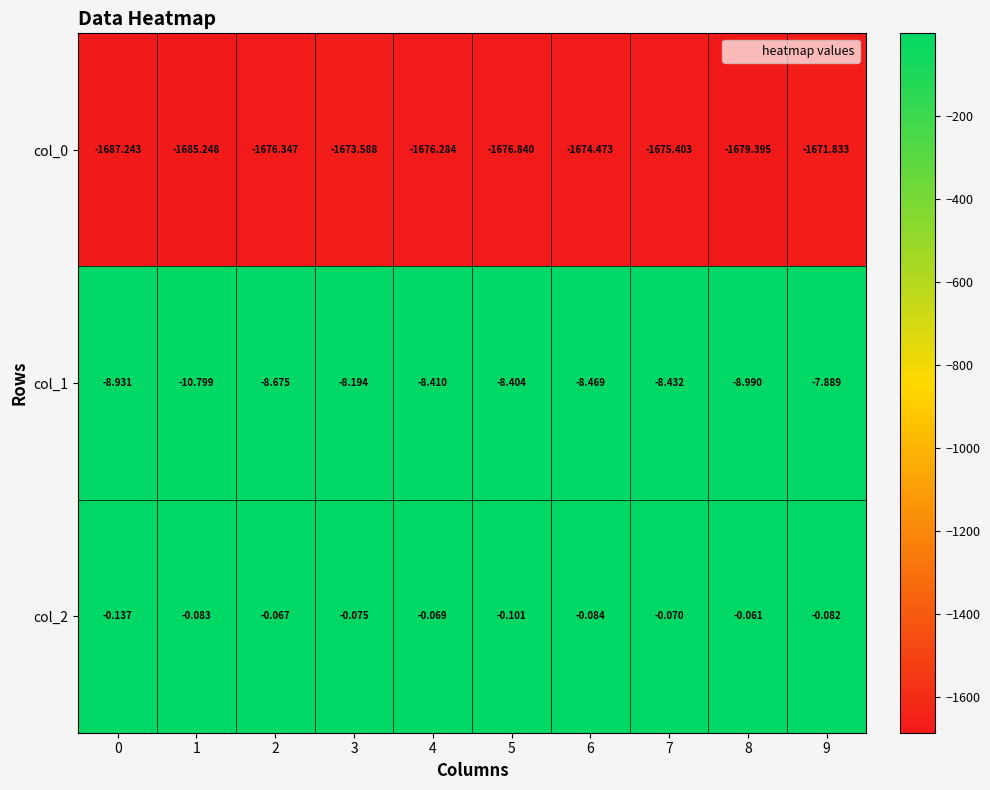

Is the value of col_1 at 7 greater than the value of col_0 at 6?

Yes